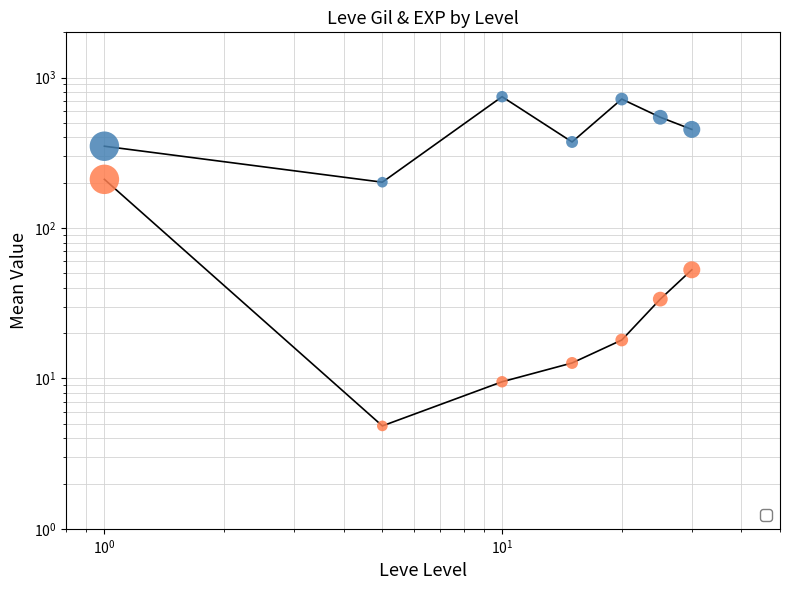

Which series has the largest total across all categories?

Leve Gil